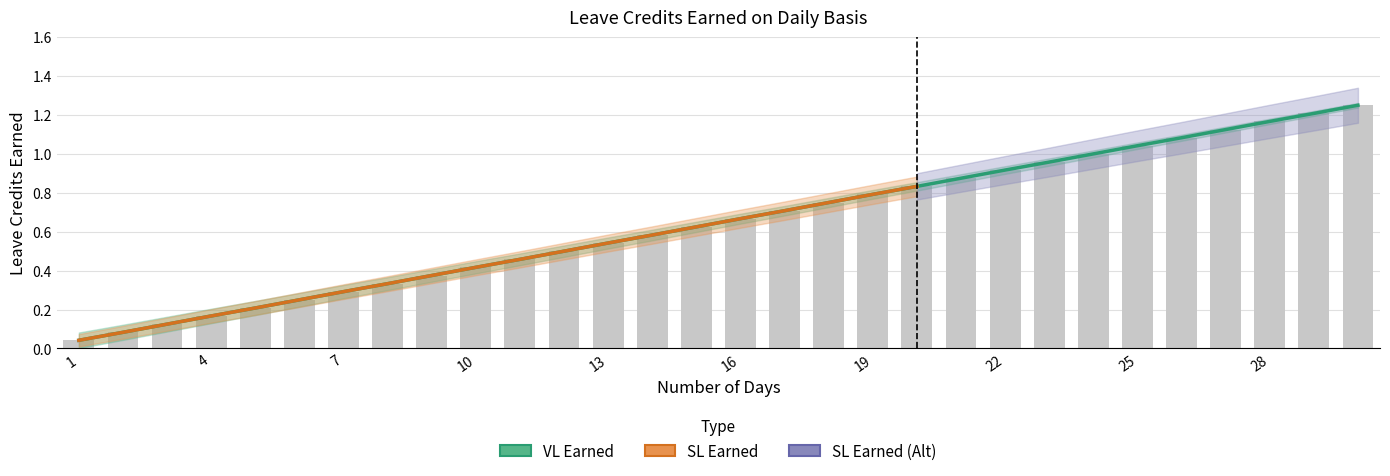

At how many categories does at least one series exceed 0?

30